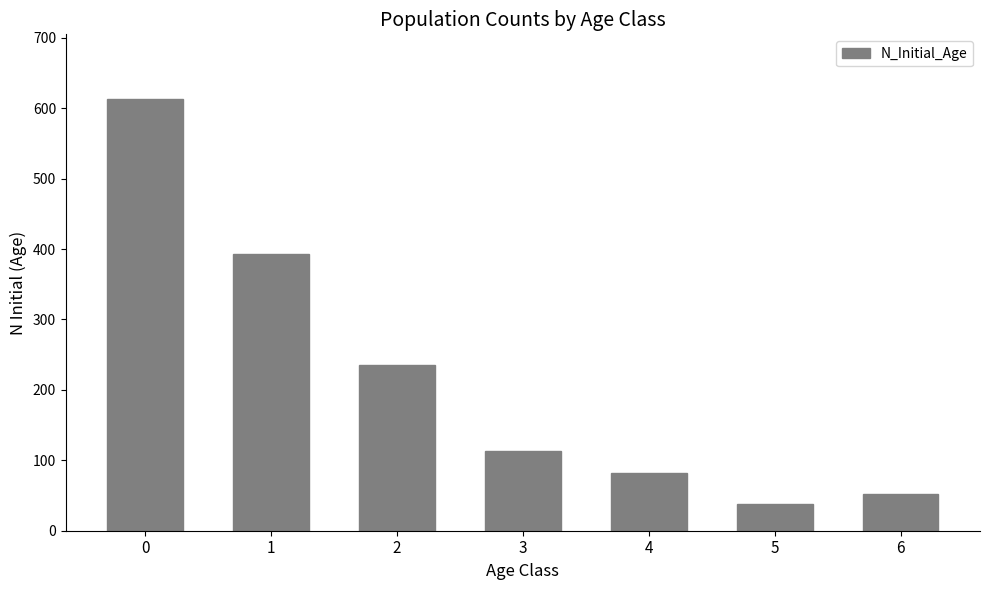

Reading right to left, transcribe all the data shown in this chart.

52	38	82	113	236	393	613